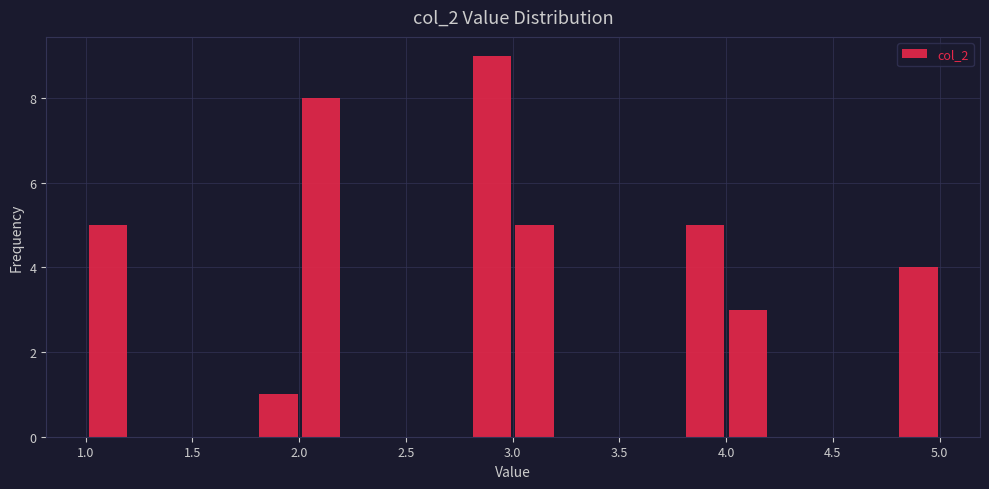

Around what value on the x-axis is the tallest bar? Give the approximate position of its centre, as read against the axis.

2.90